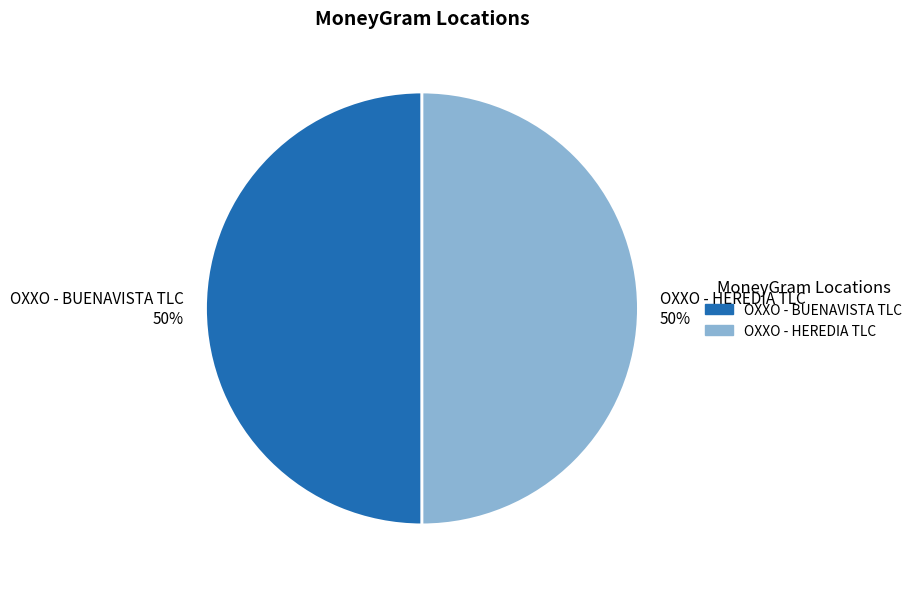

How many slices are in this pie chart?

2